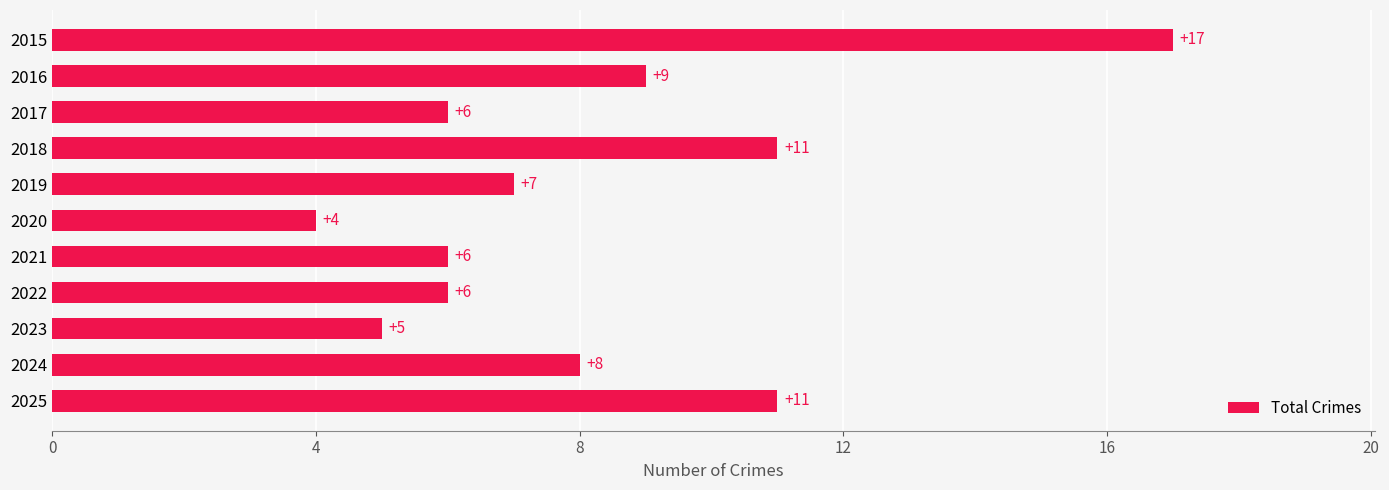

What is the sum of all values?

90